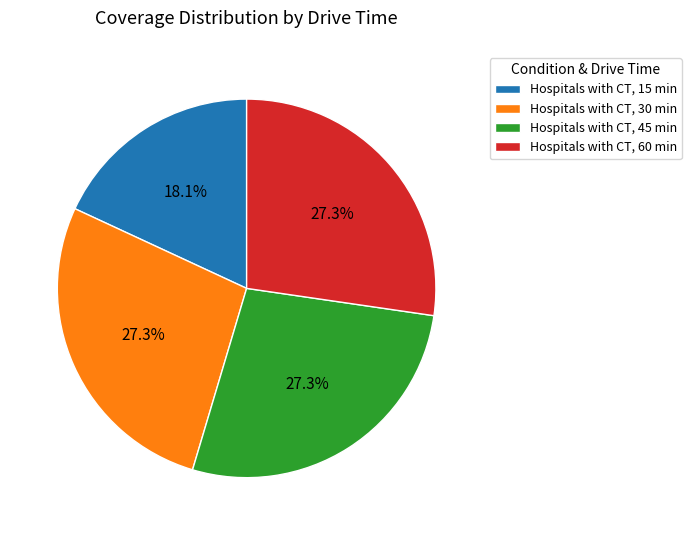

How many slices are in this pie chart?

4